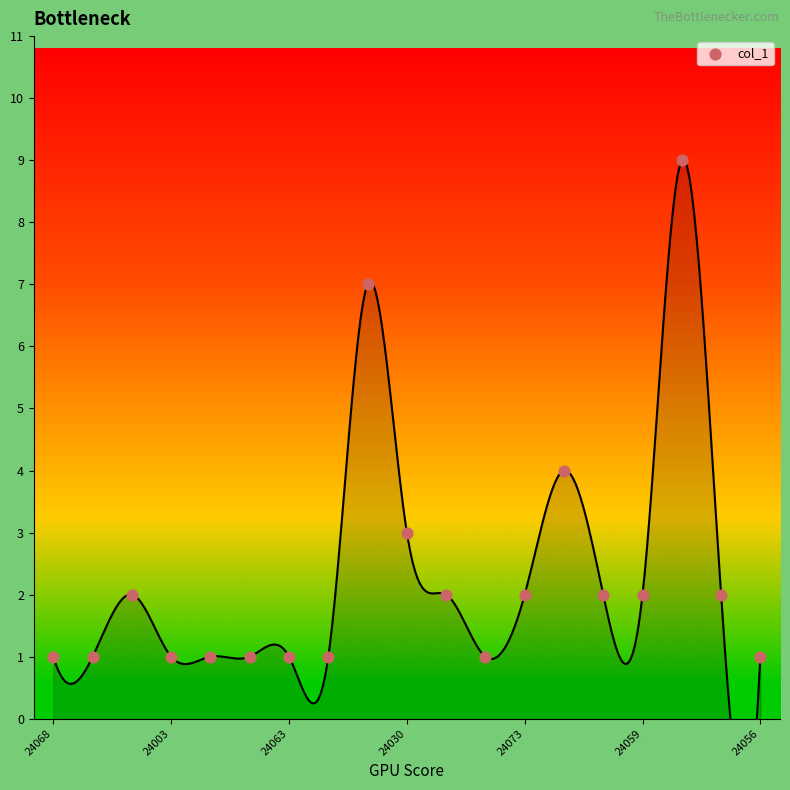

What is the range of Y values (max minus min)?

8